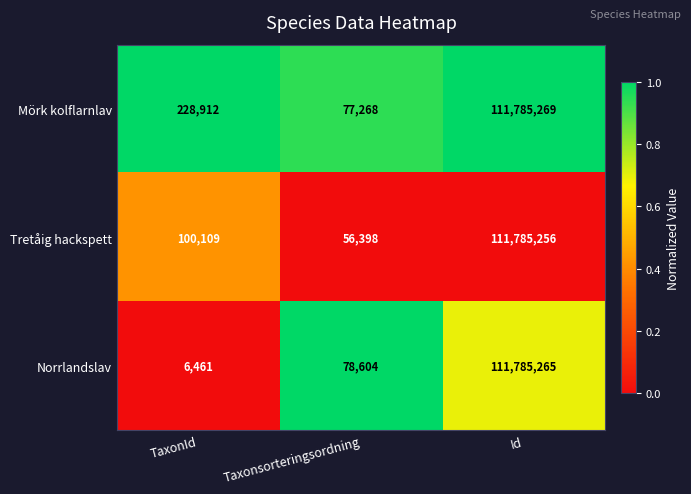

Between TaxonId and Id, which series saw the biggest shift?

Norrlandslav